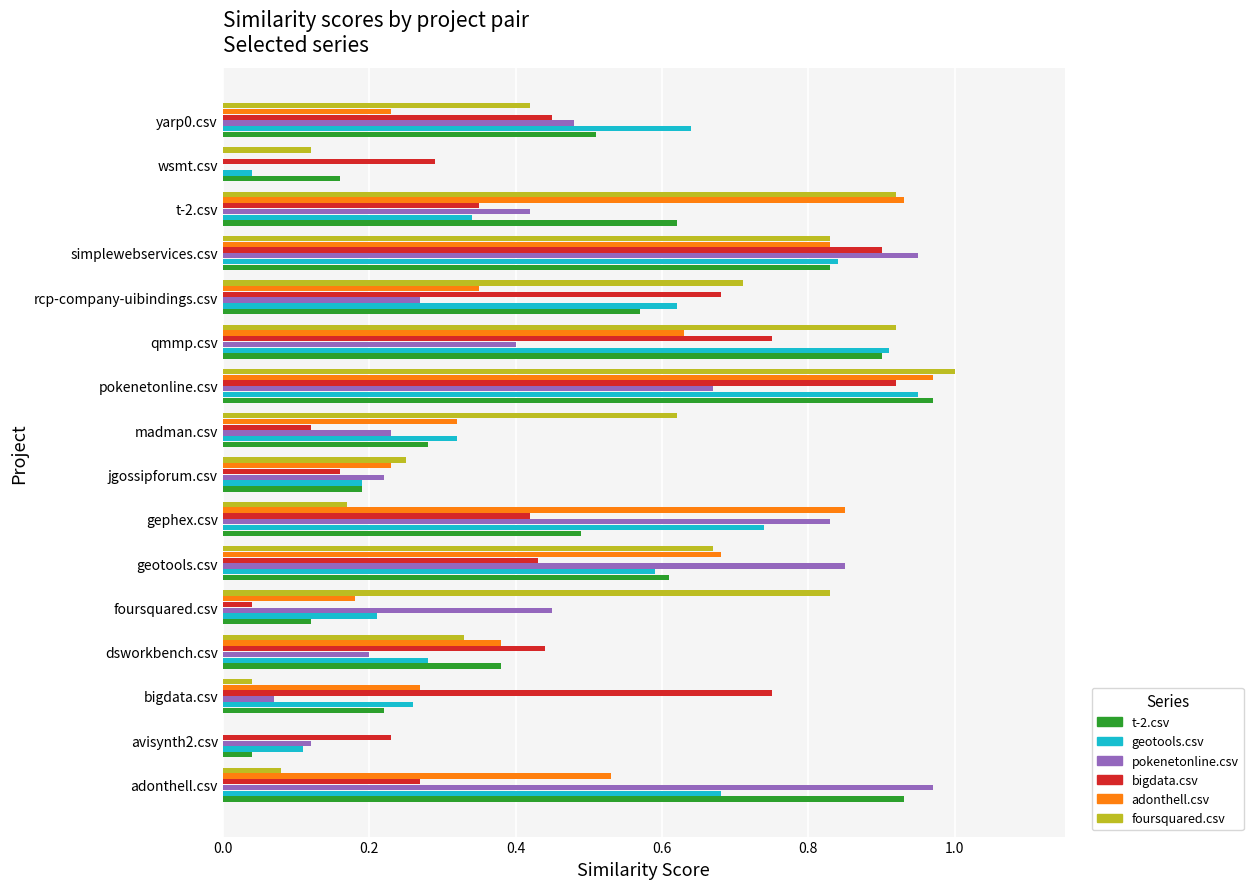

What is the sum of all foursquared.csv values?

7.9